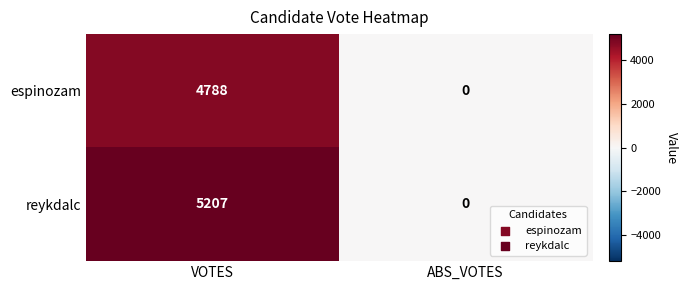

Is it true that reykdalc equals -2131 at ABS_VOTES?

False